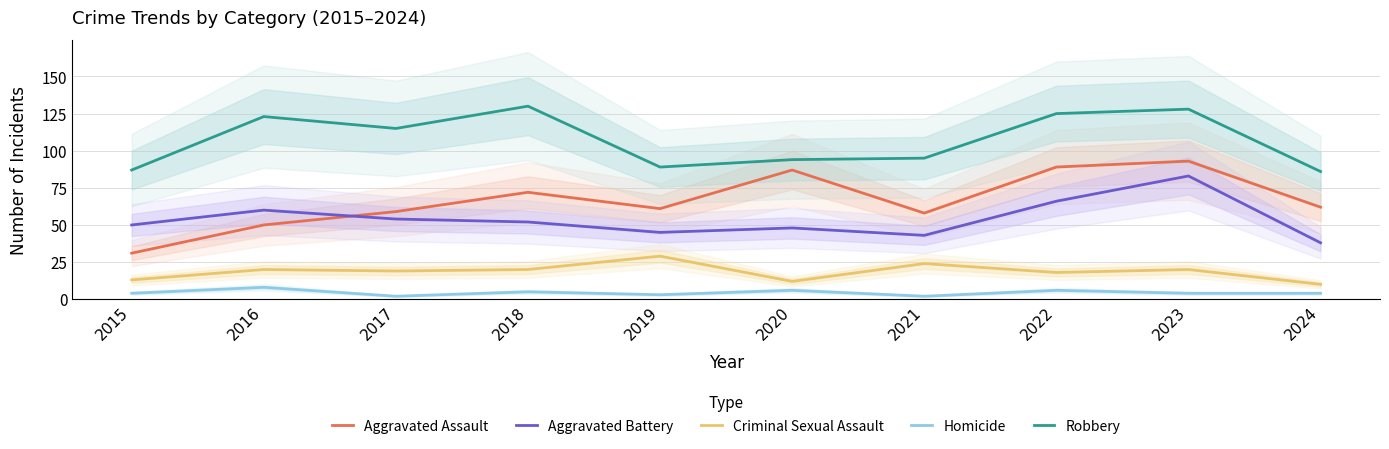

The value of Aggravated Battery at 2018 is 52. True or false?

True